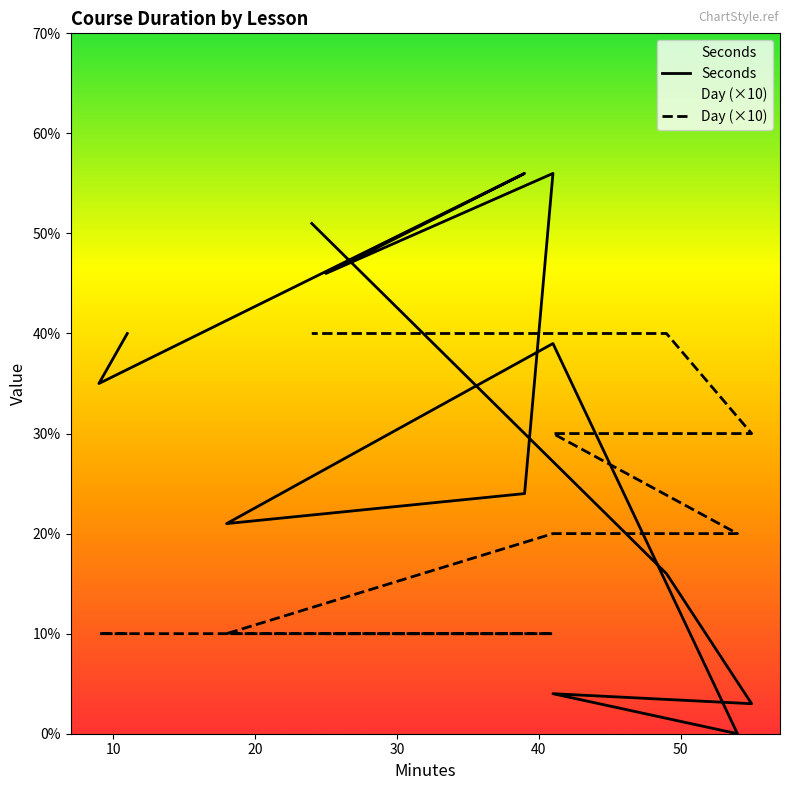

Rank the categories by Seconds value from highest to lowest.

39, 41, 24, 25, 11, 41, 9, 39, 18, 49, 41, 55, 54